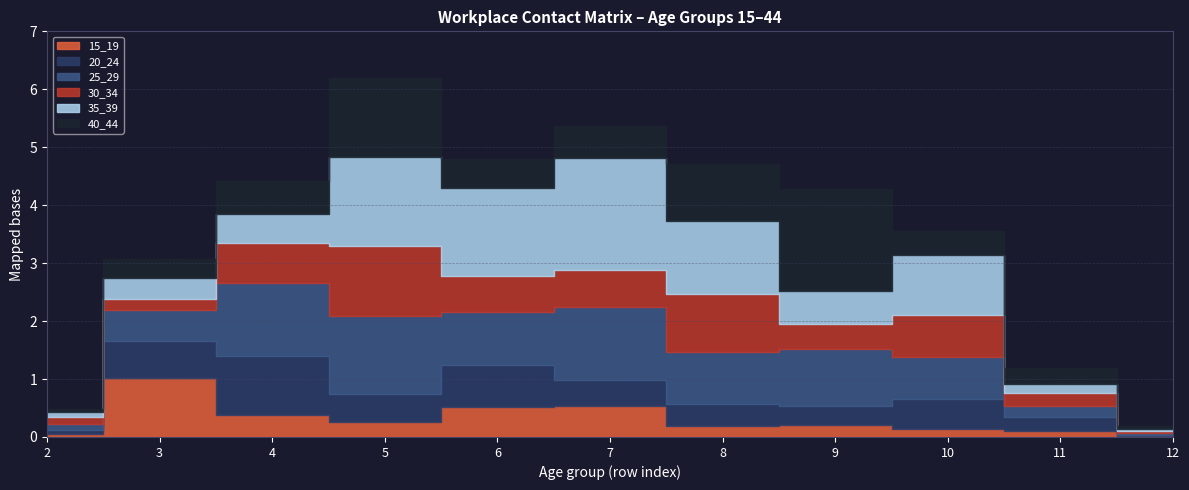

At which category is the sum across all series the highest?

5